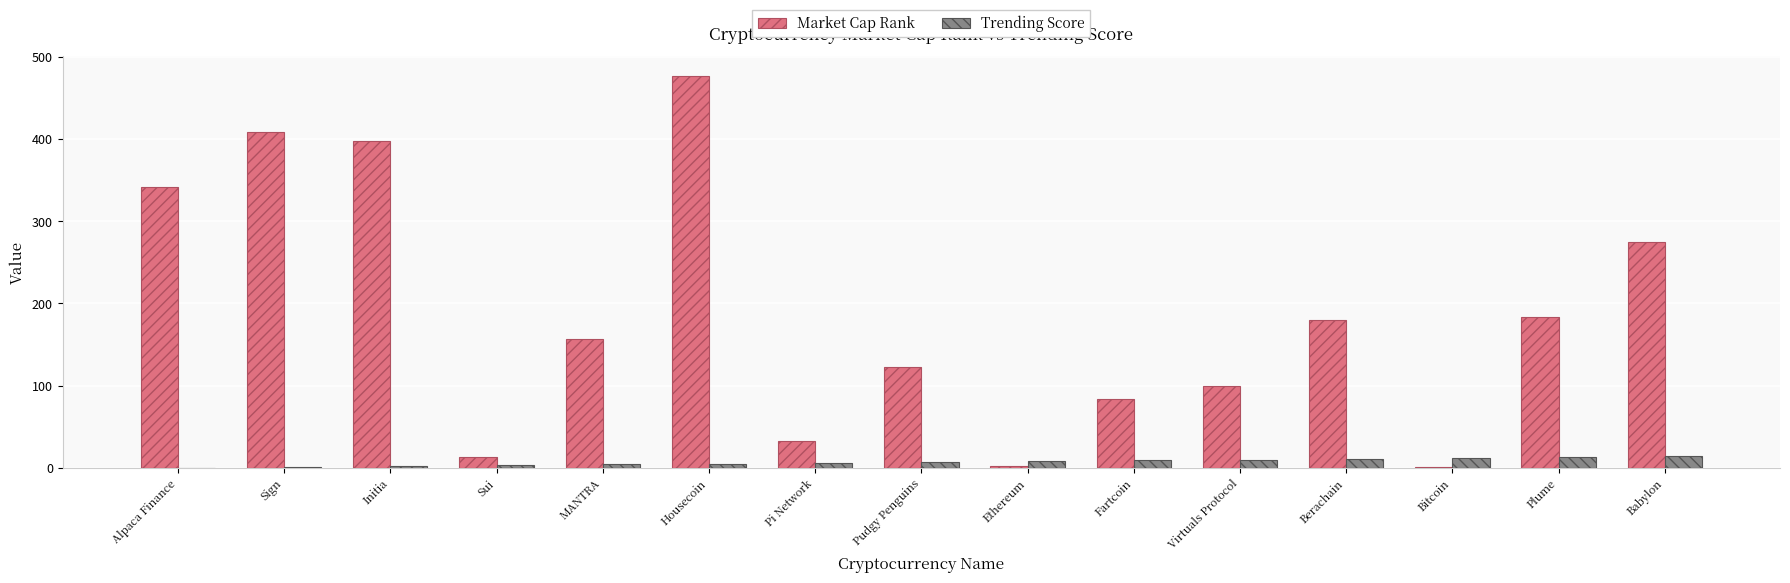

Which series has the largest total across all categories?

Market Cap Rank